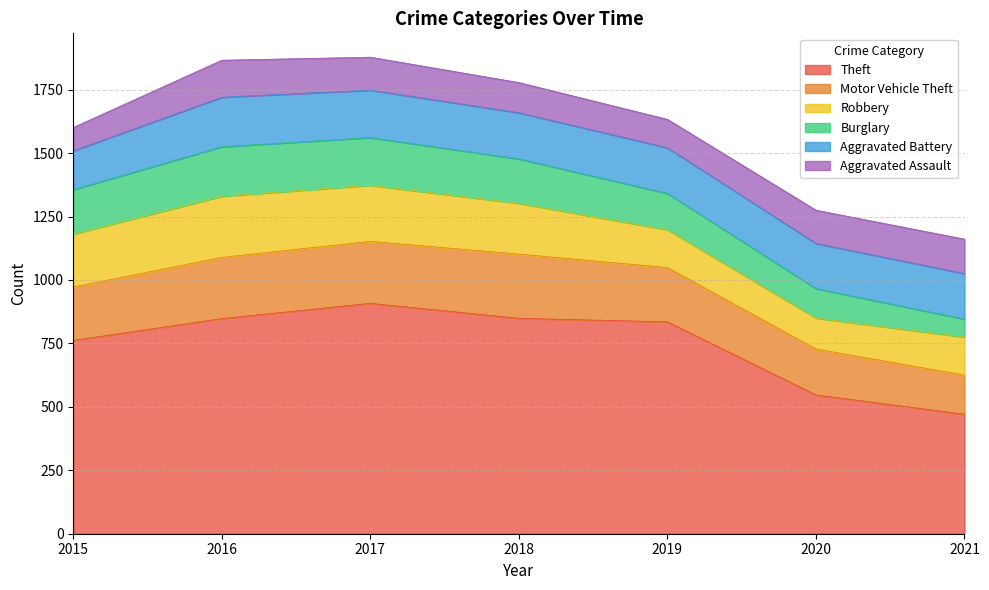

True or false: Motor Vehicle Theft has a value of 90 at 2020.

False